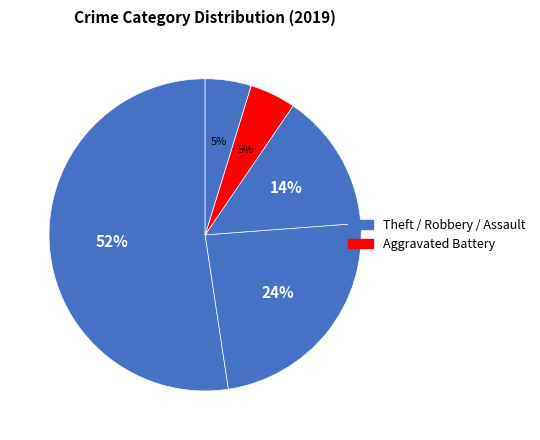

How many slices are in this pie chart?

5